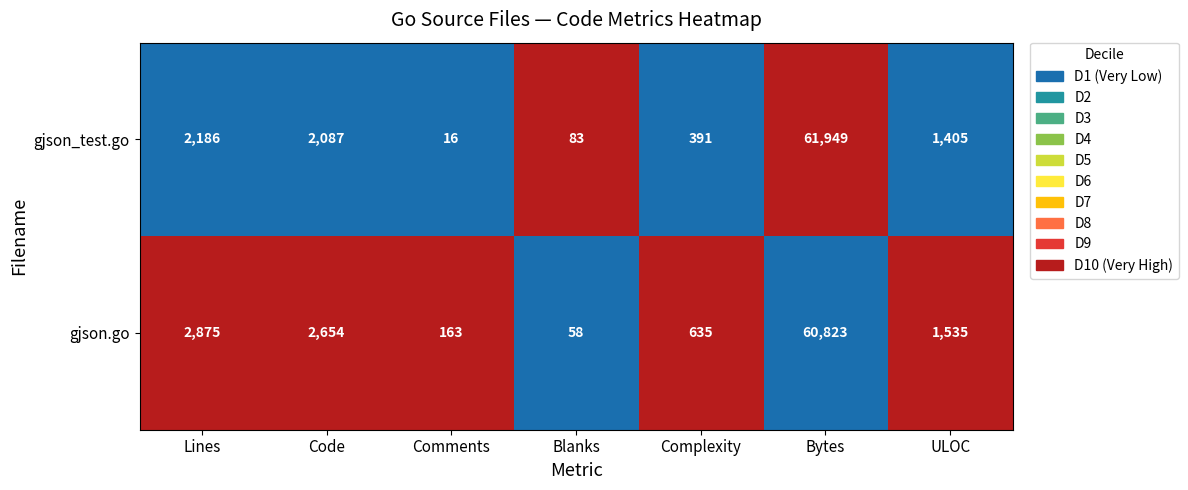

Which category has the lowest value across all series?

Comments